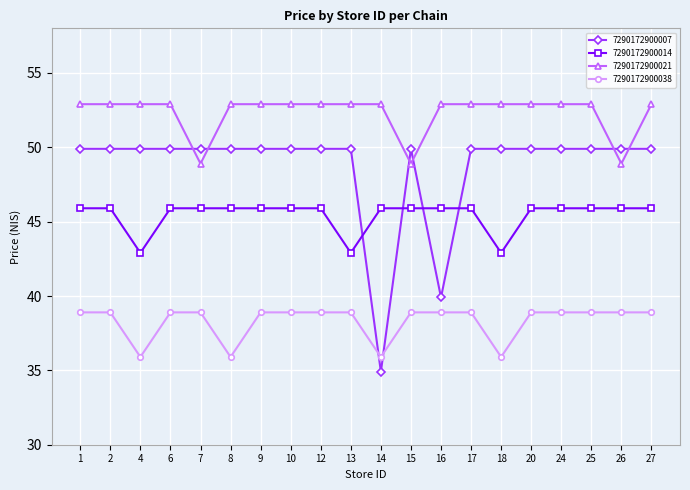

Reading left to right, extract all data points from this chart.

7290172900007: 49.9	49.9	49.9	49.9	49.9	49.9	49.9	49.9	49.9	49.9	34.9	49.9	39.9	49.9	49.9	49.9	49.9	49.9	49.9	49.9
7290172900014: 45.9	45.9	42.9	45.9	45.9	45.9	45.9	45.9	45.9	42.9	45.9	45.9	45.9	45.9	42.9	45.9	45.9	45.9	45.9	45.9
7290172900021: 52.9	52.9	52.9	52.9	48.9	52.9	52.9	52.9	52.9	52.9	52.9	48.9	52.9	52.9	52.9	52.9	52.9	52.9	48.9	52.9
7290172900038: 38.9	38.9	35.9	38.9	38.9	35.9	38.9	38.9	38.9	38.9	35.9	38.9	38.9	38.9	35.9	38.9	38.9	38.9	38.9	38.9